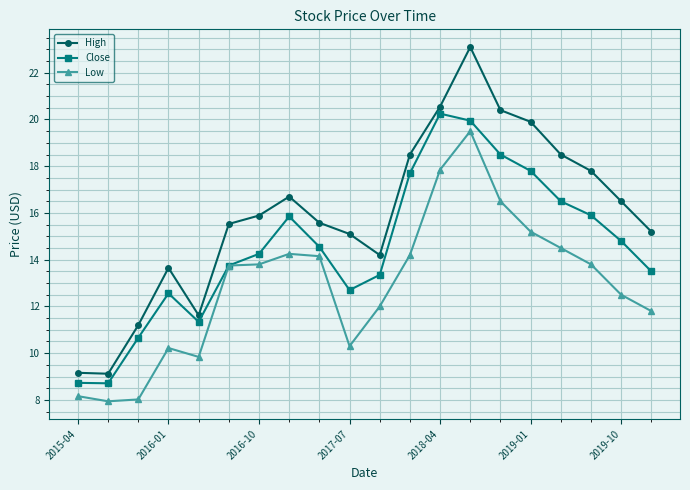

What is the value of the High point at the 3rd from the left?

11.2